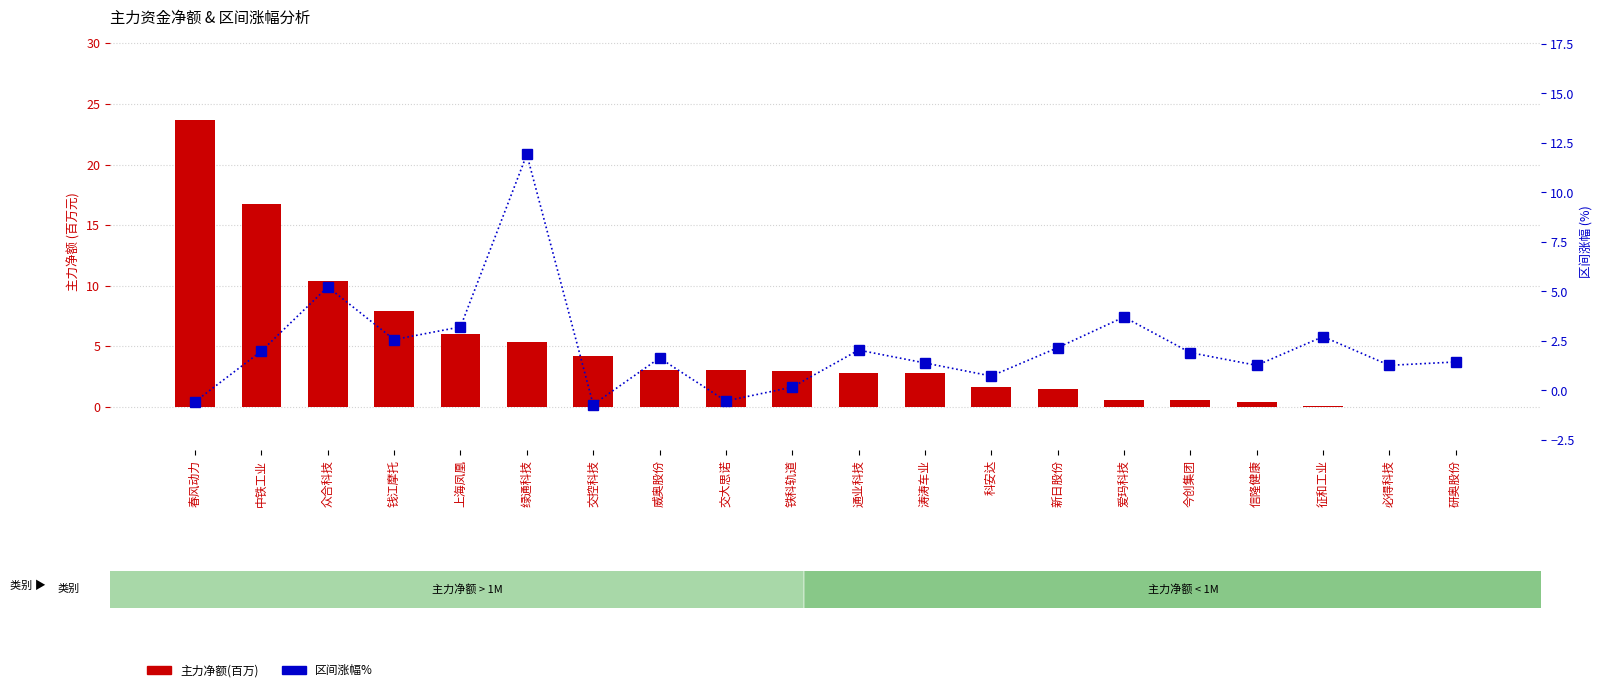

Reading left to right, extract all data points from this chart.

主力净额(百万): 23.7	16.7	10.4	7.9	6.0	5.4	4.2	3.1	3.1	2.9	2.8	2.8	1.6	1.5	0.6	0.6	0.4	0.0	0.0	0.0
区间涨幅%: -0.6	2.0	5.2	2.6	3.2	11.9	-0.7	1.6	-0.5	0.2	2.0	1.4	0.7	2.2	3.7	1.9	1.3	2.7	1.3	1.4